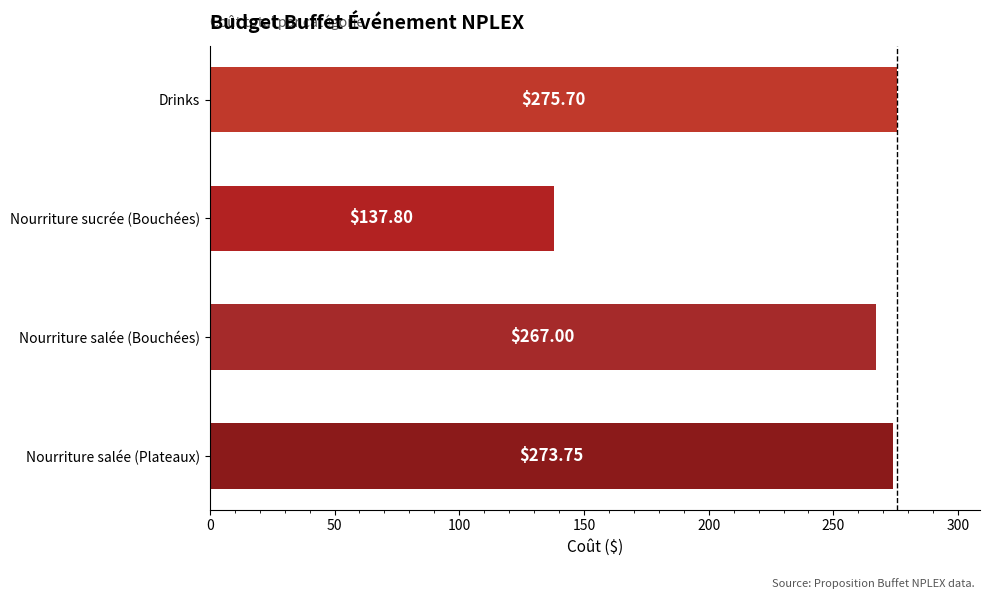

What is the average value?

238.6